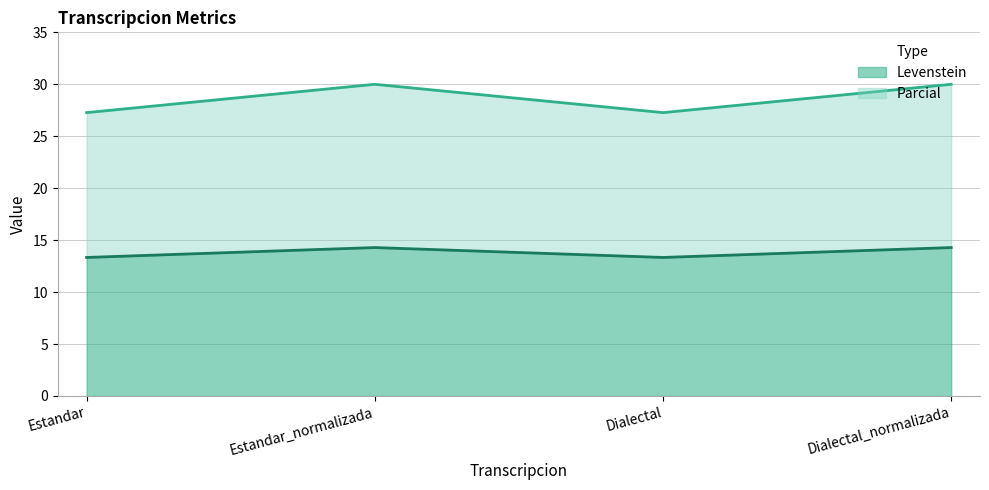

How many series are shown in this chart?

2